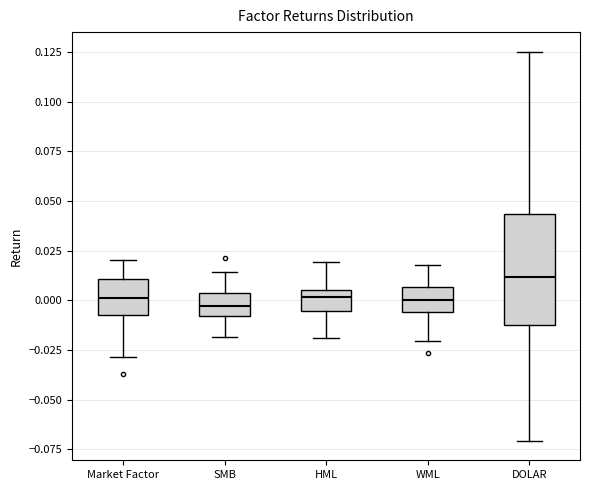

Which box is the tallest, from its lower edge to its upper edge?

DOLAR